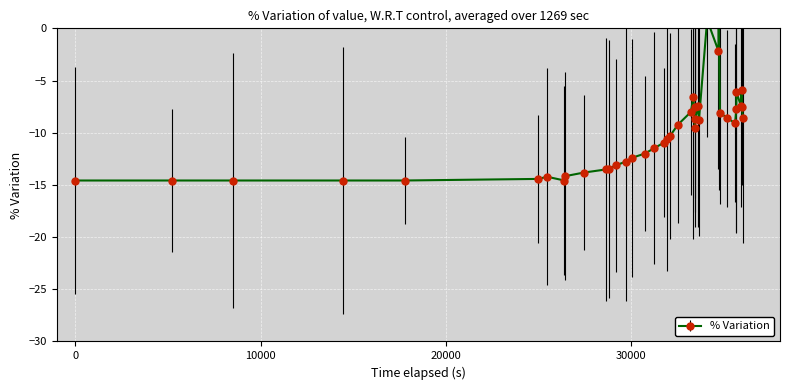

How many lines are shown in the chart?

1